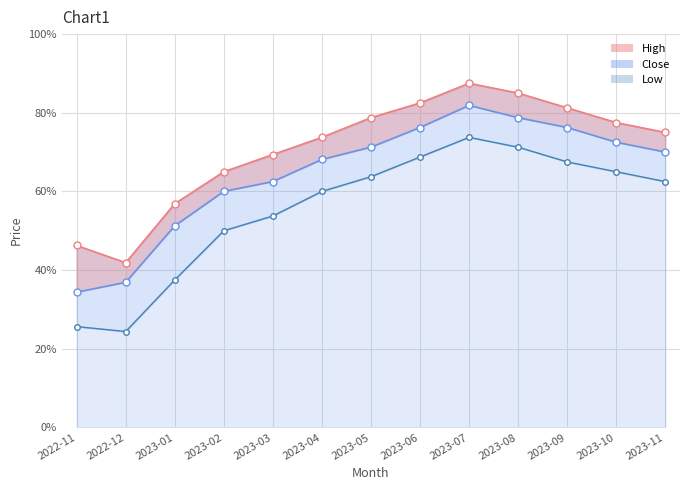

True or false: Close has more than 0 points higher than both neighbors.

True